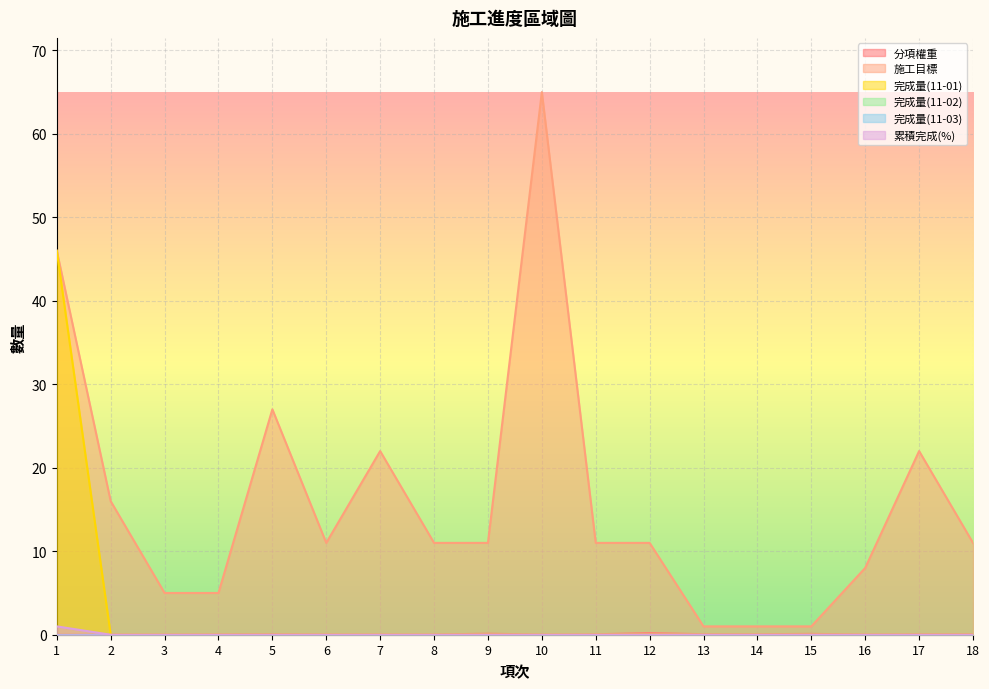

Between 5 and 6, which series saw the biggest shift?

施工目標